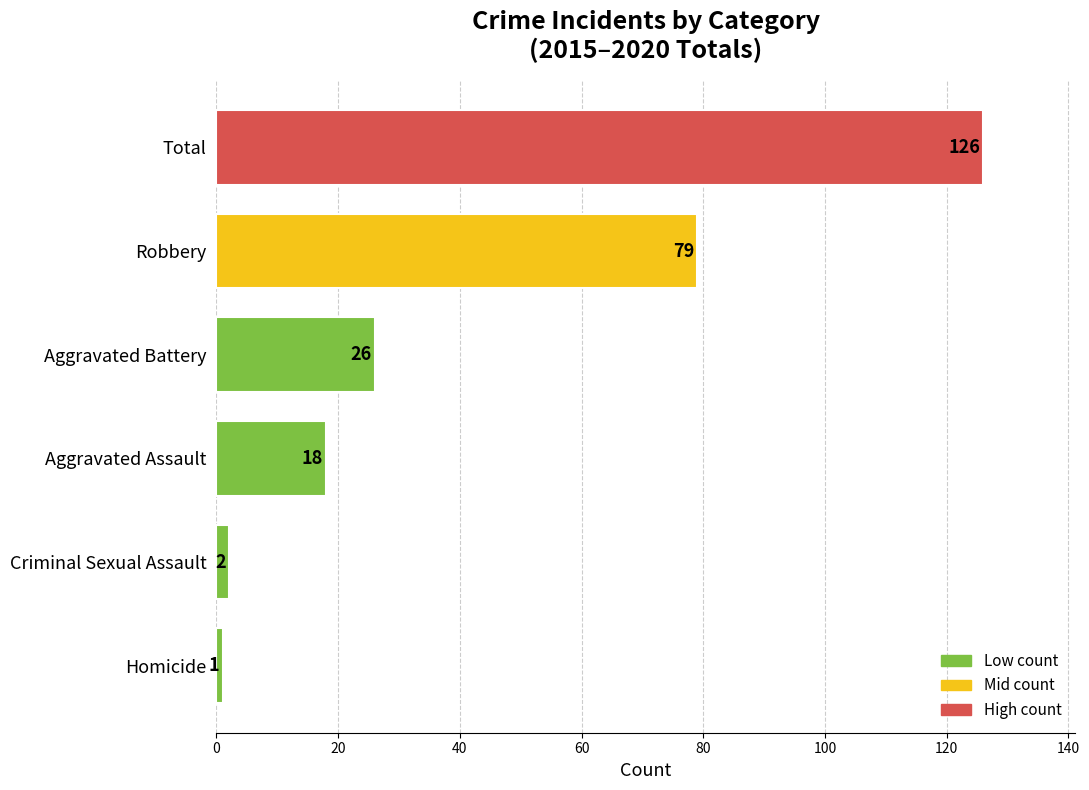

True or false: the data shows 1 at Homicide.

True